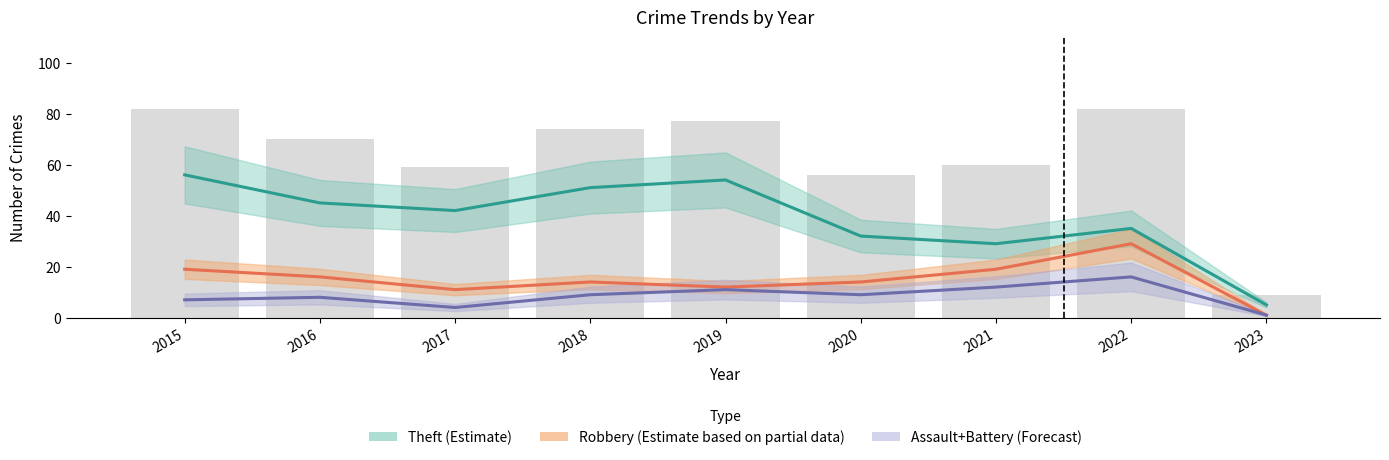

What is the spread (max minus min) of values at 2019?

43